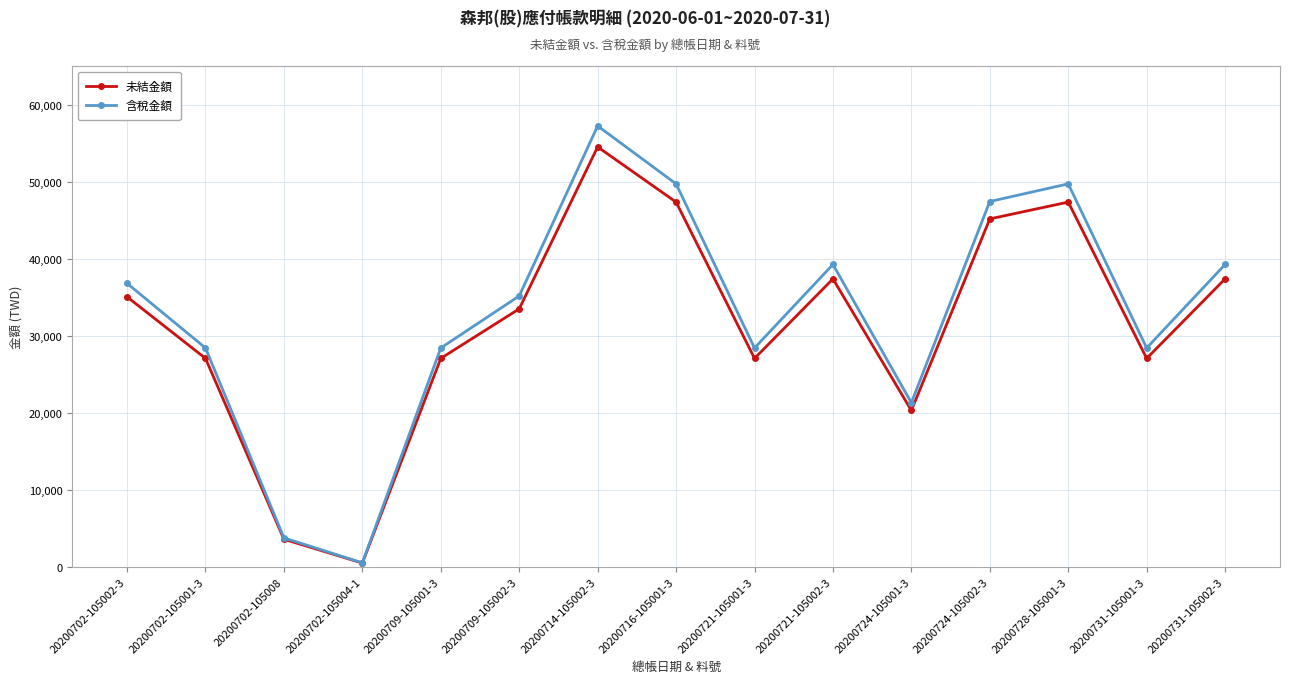

At which category does 未結金額 reach its first local peak?

20200714-105002-3